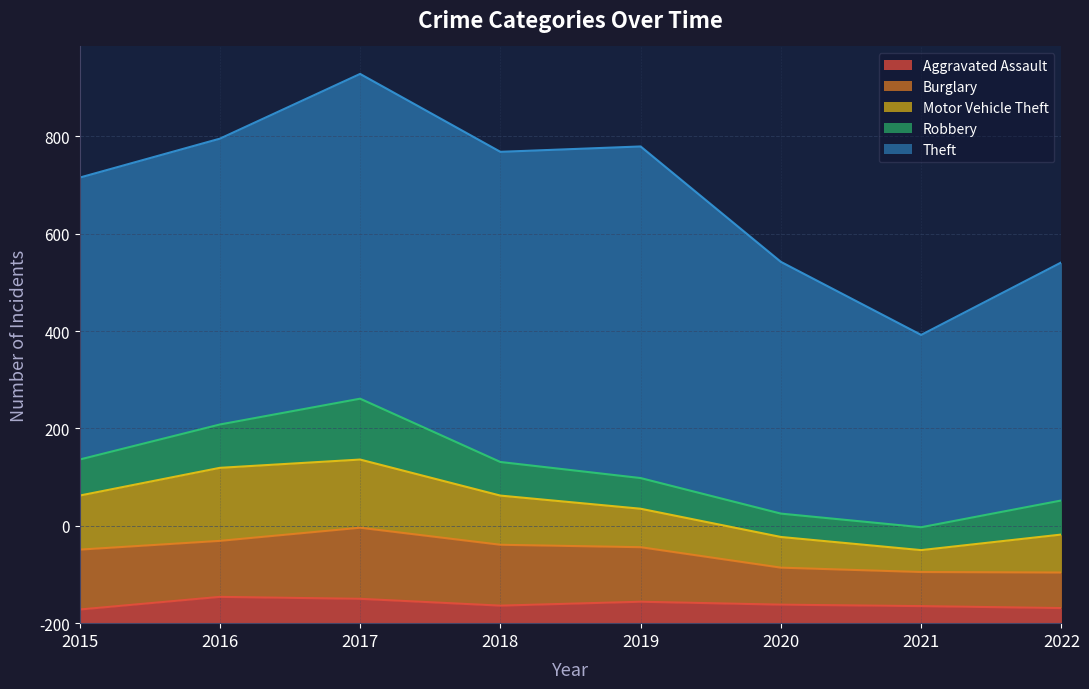

What is the total value across all series at 2020?

742